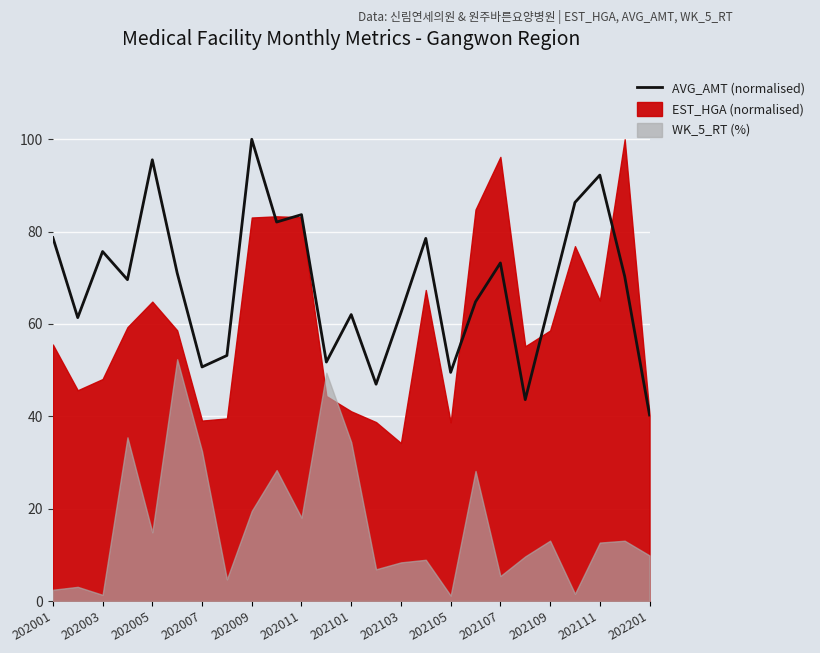

What is the value of the 3rd point from the left?

75.7